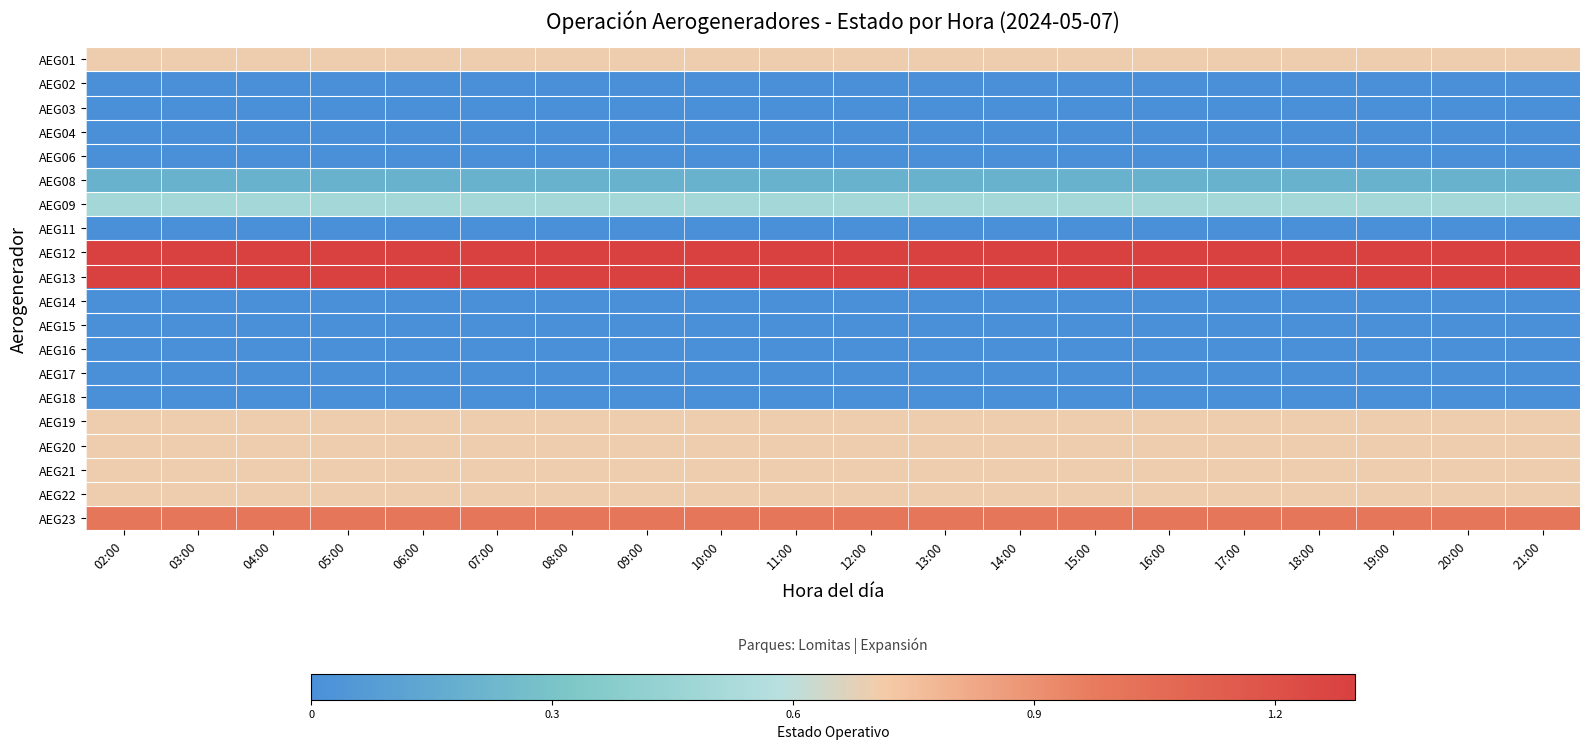

What is the spread (max minus min) of values at 14:00?

1.4